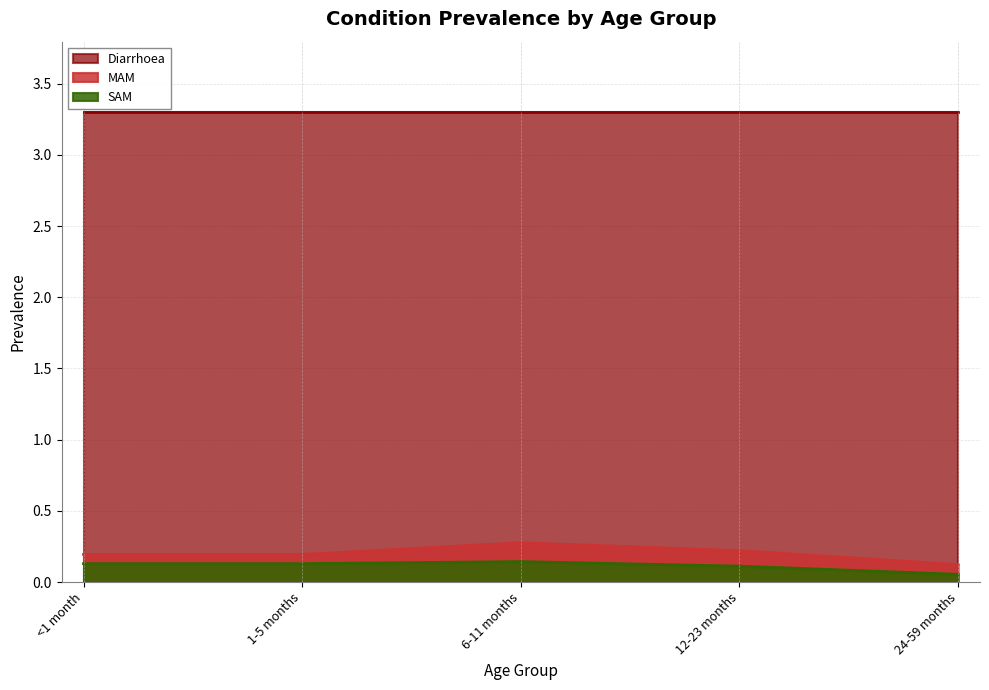

At which label is MAM closest to 0?

24-59 months